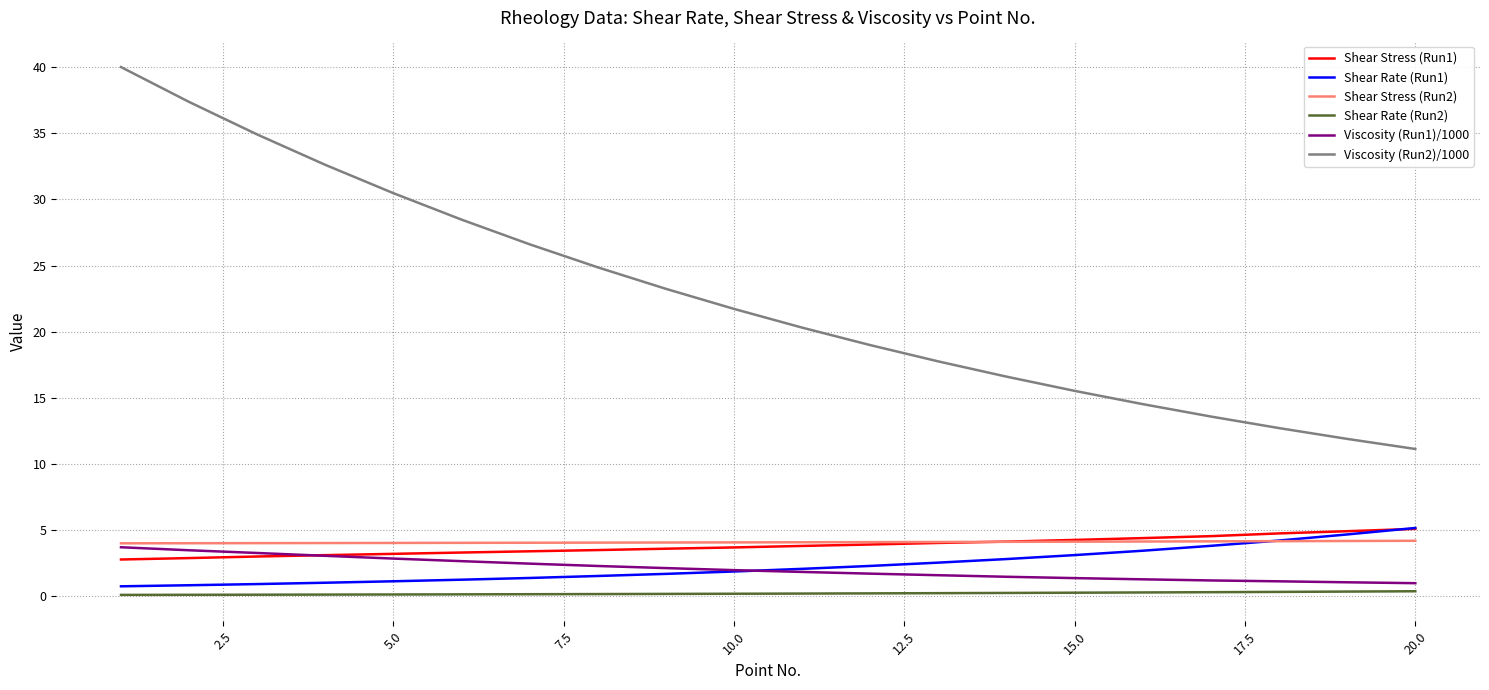

What is the maximum value for Viscosity (Run1)/1000?

3.7